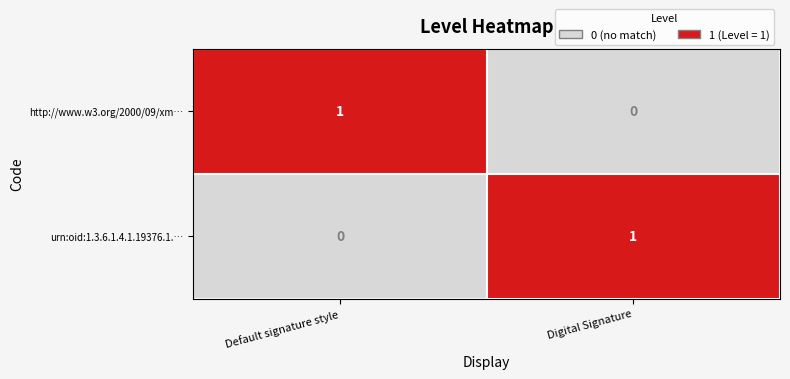

Reading right to left, list all the values displayed in this chart.

http://www.w3.org/2000/09/xm…: Digital Signature=0	Default signature style=1
urn:oid:1.3.6.1.4.1.19376.1.…: Digital Signature=1	Default signature style=0